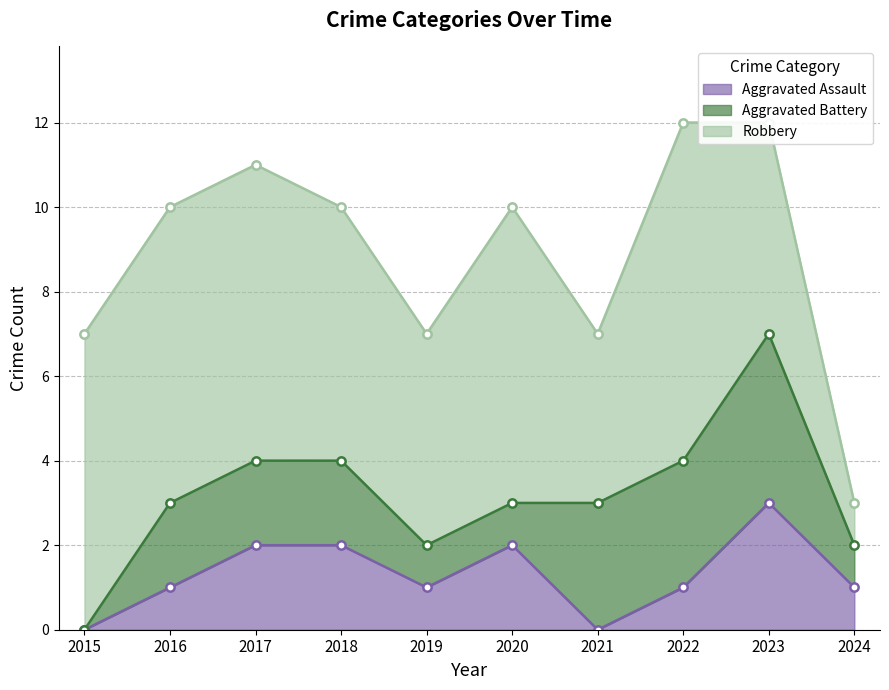

Reading right to left, what are all the values shown in this chart?

Aggravated Assault: 1	3	1	0	2	1	2	2	1	0
Aggravated Battery: 1	4	3	3	1	1	2	2	2	0
Robbery: 1	5	8	4	7	5	6	7	7	7